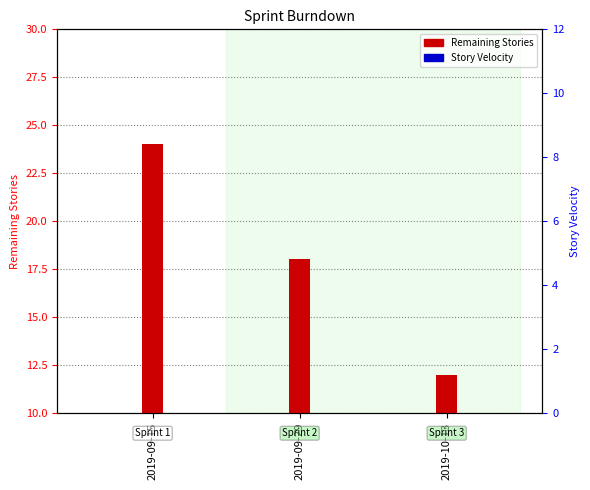

What is the difference between the values at 2019-09-15 and 2019-10-13?

12